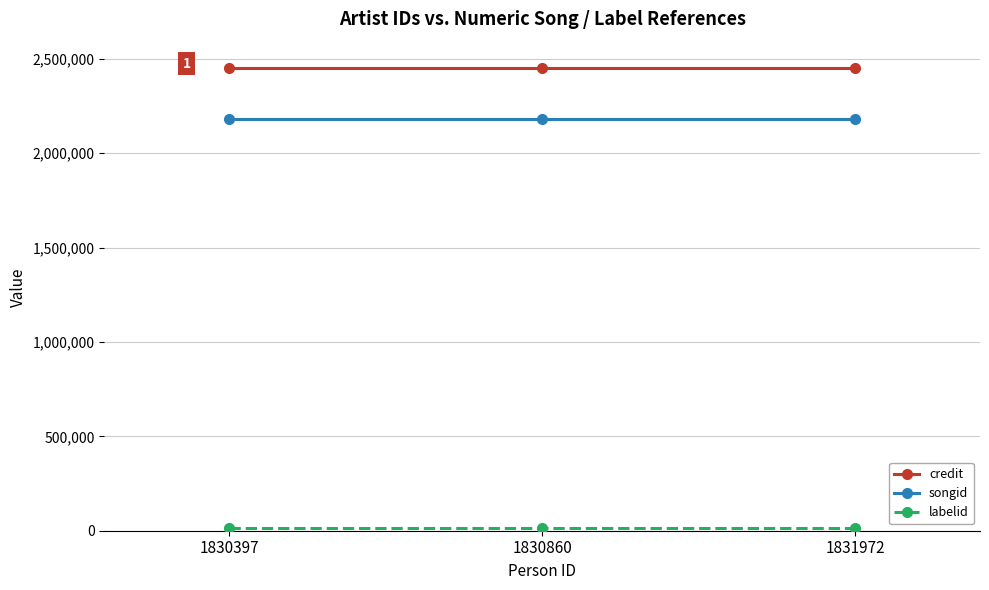

Which series has the largest total across all categories?

credit